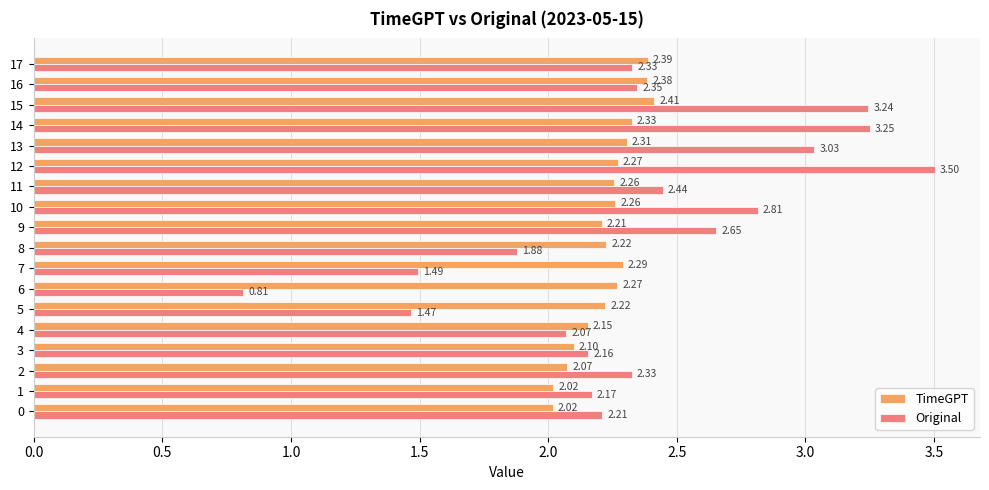

How many categories are shown in the chart?

18